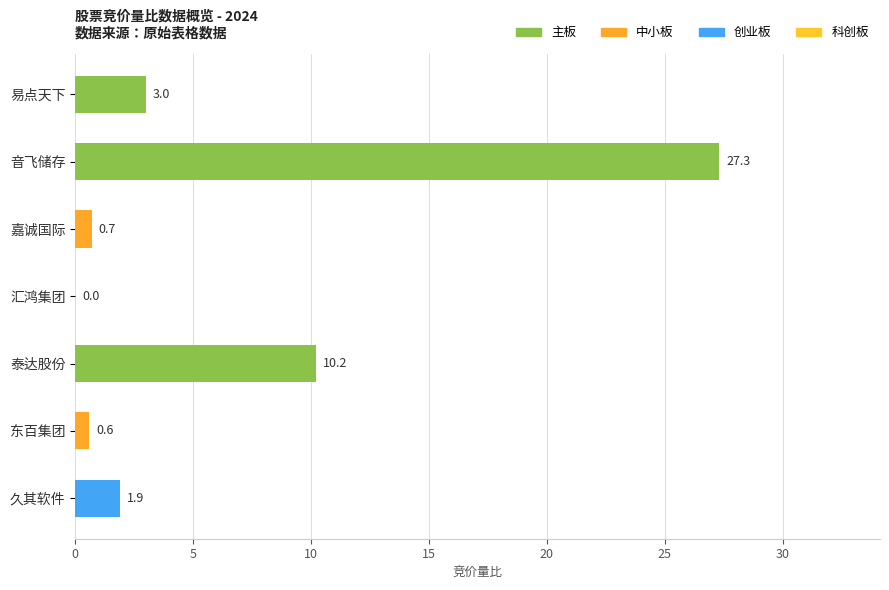

What is the approximate value at 音飞储存?

27.3